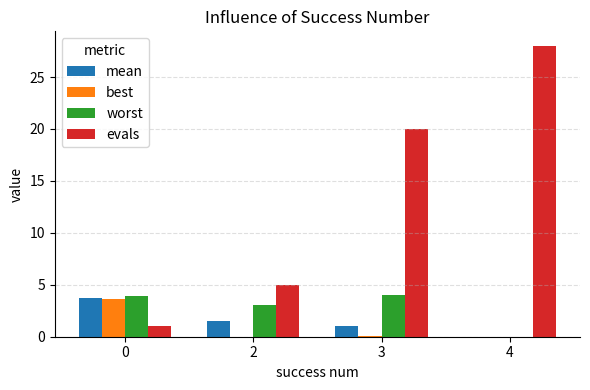

What is the spread (max minus min) of values at 2?

5.0